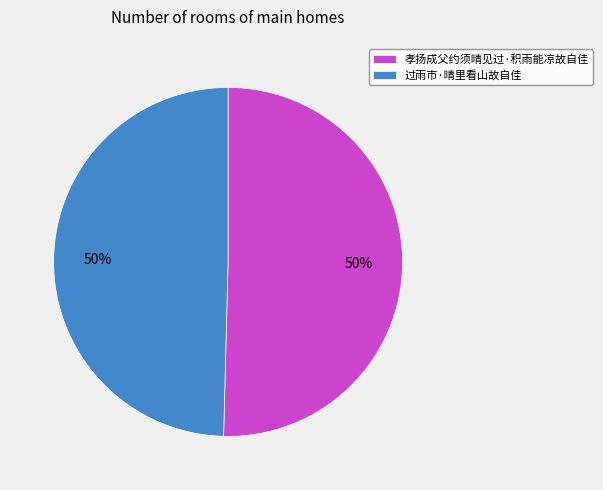

Approximately how many times larger is the value at 过雨市·晴里看山故自佳 compared to 孝扬成父约须晴见过·积雨能凉故自佳?

1.0